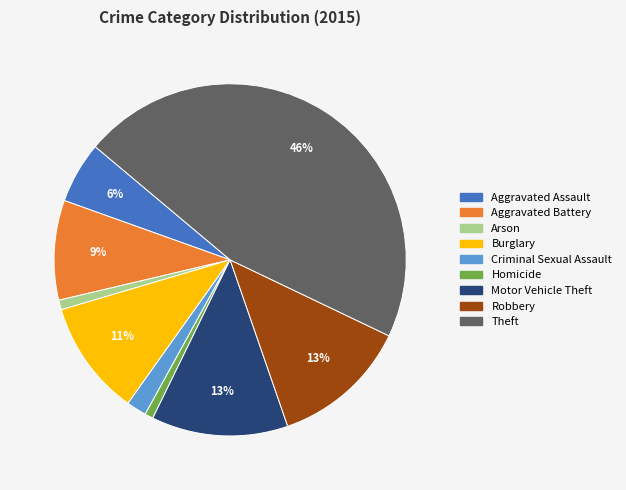

Which category has the biggest portion of the pie?

Theft